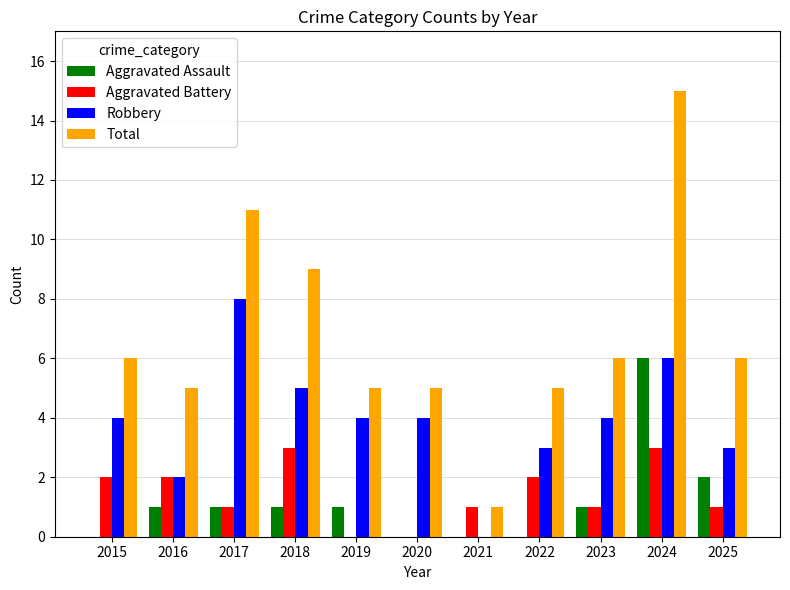

Between 2020 and 2022, which series saw the biggest shift?

Aggravated Battery